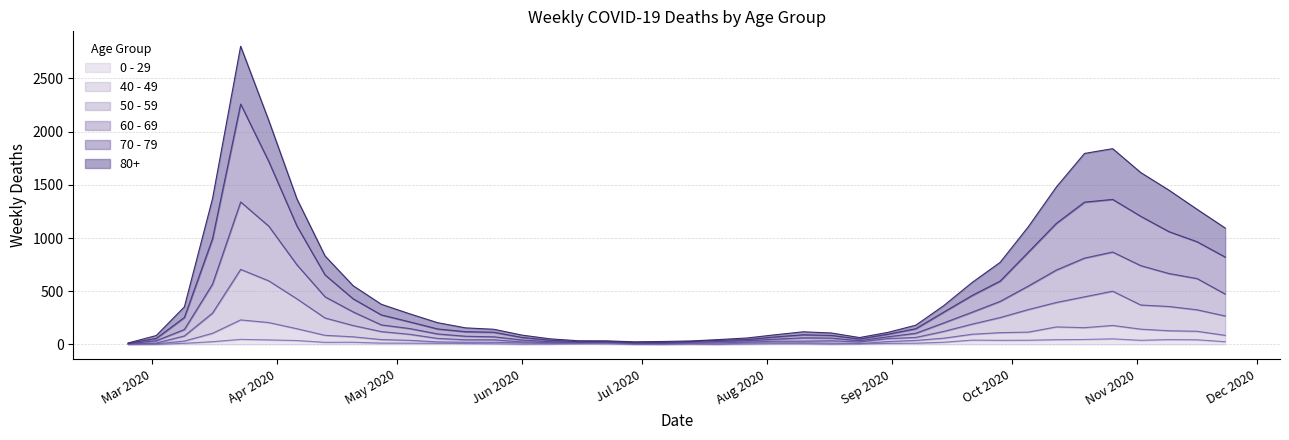

What is the difference between the maximum and second lowest values in the 40 - 49 series?

228